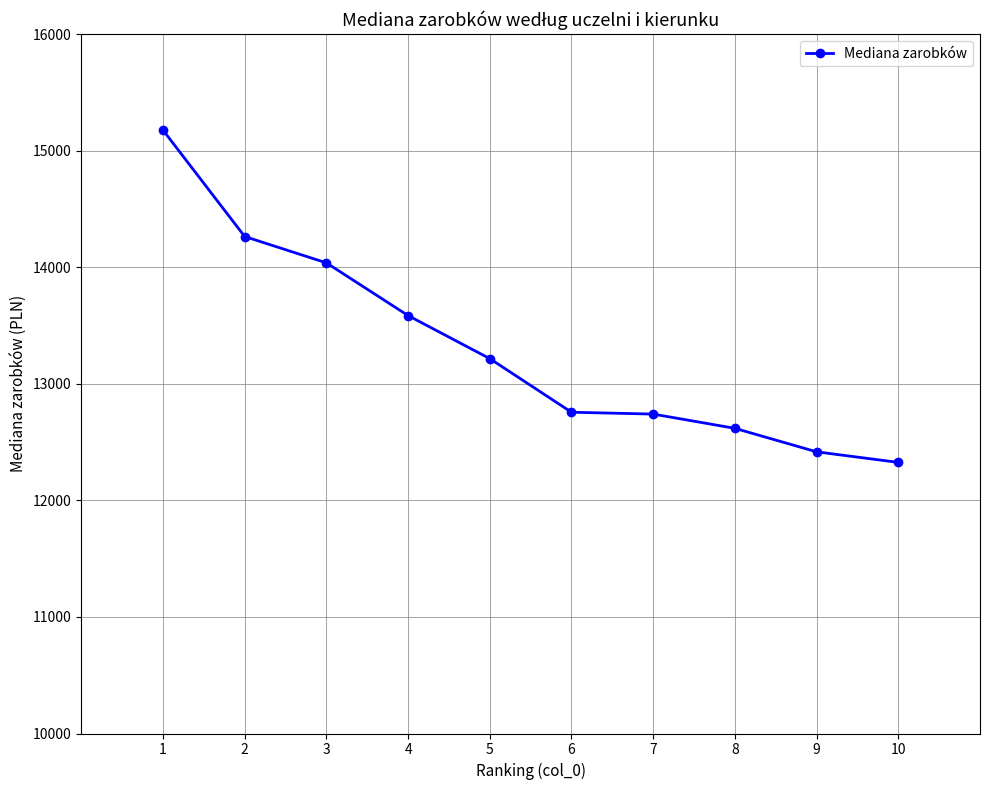

What is the minimum value shown in the chart?

12326.2